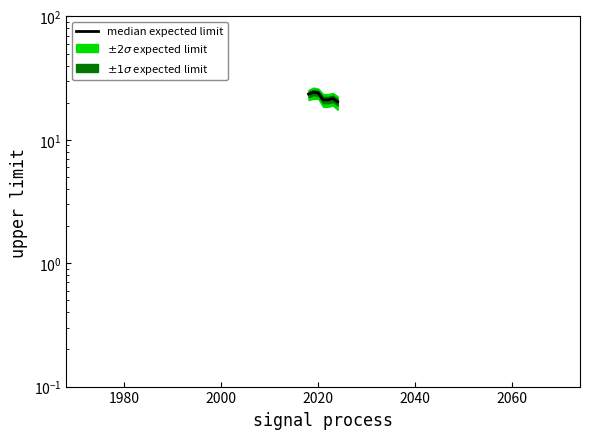

Does the chart display data point markers on the line(s)?

No